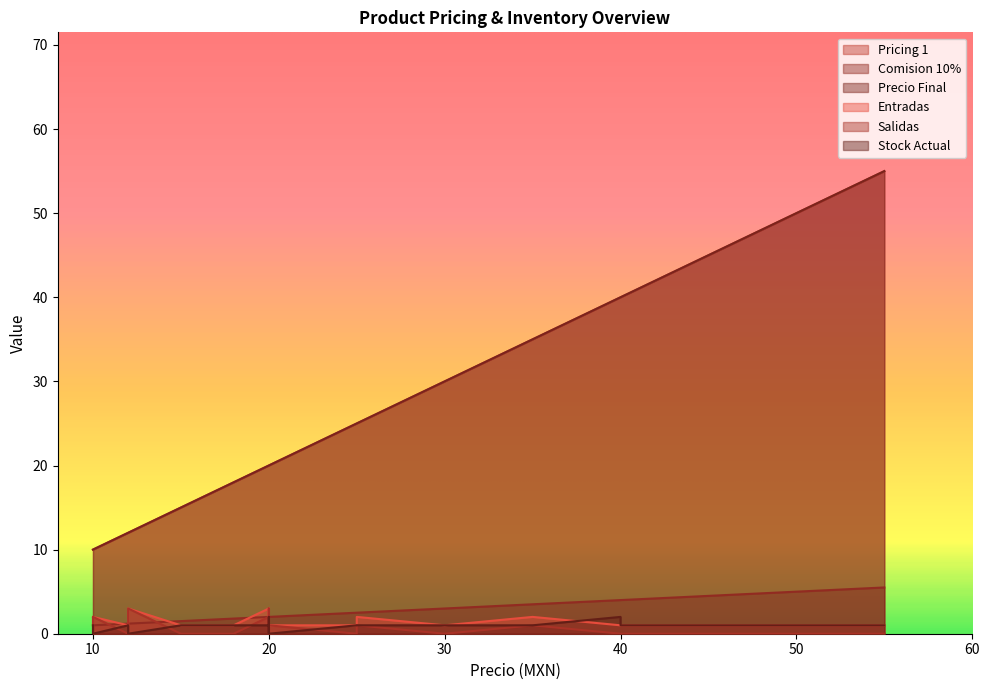

At which label does Comision 10% reach its peak?

55